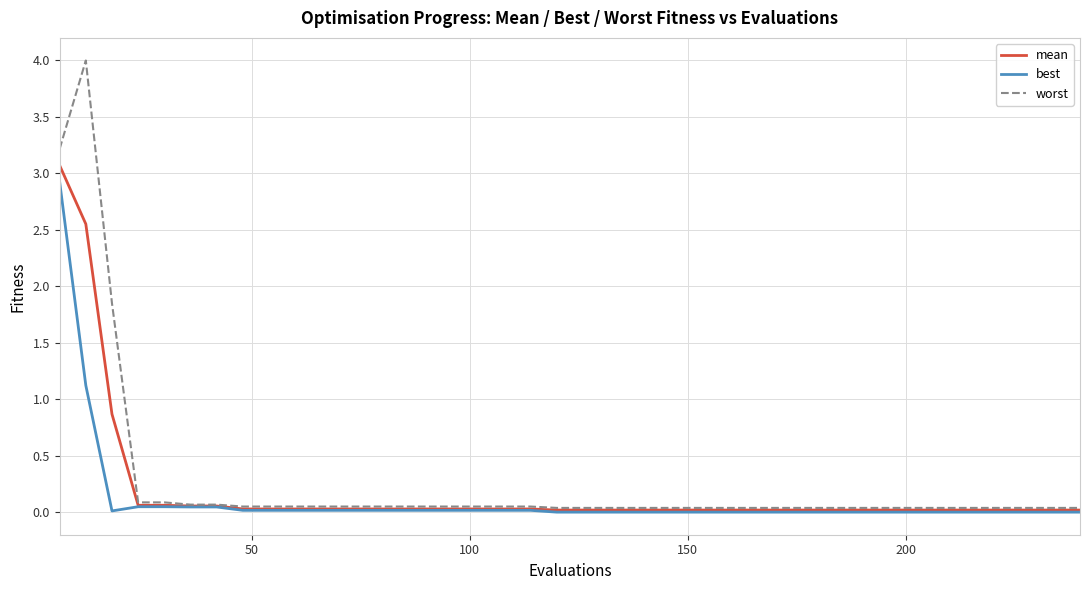

What is the maximum value for best?

2.9